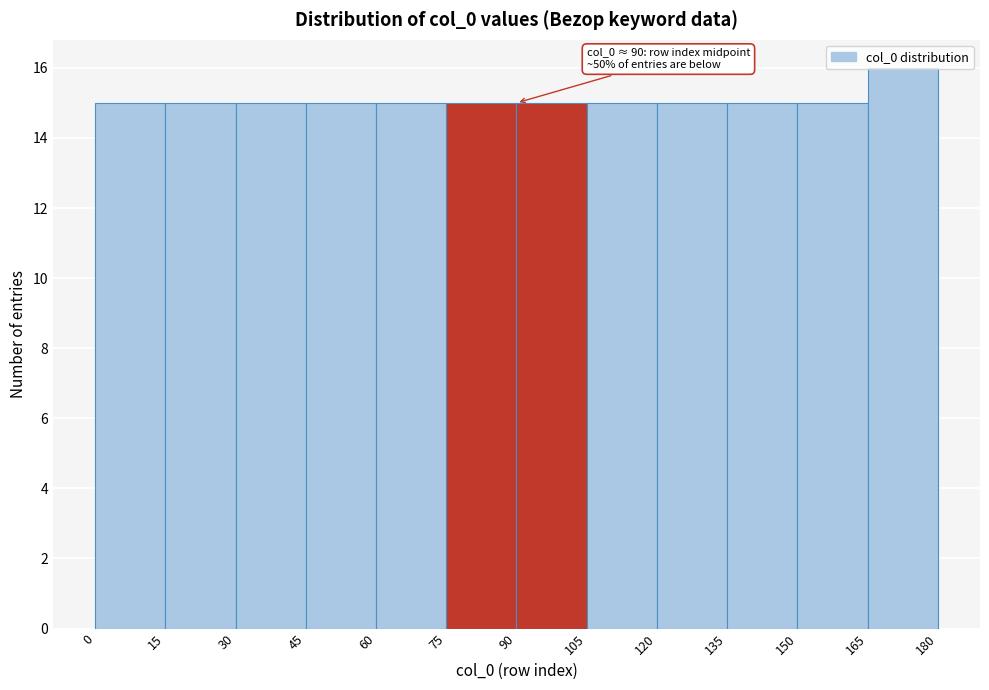

Which range on the x-axis has the tallest bar?

165 to 180